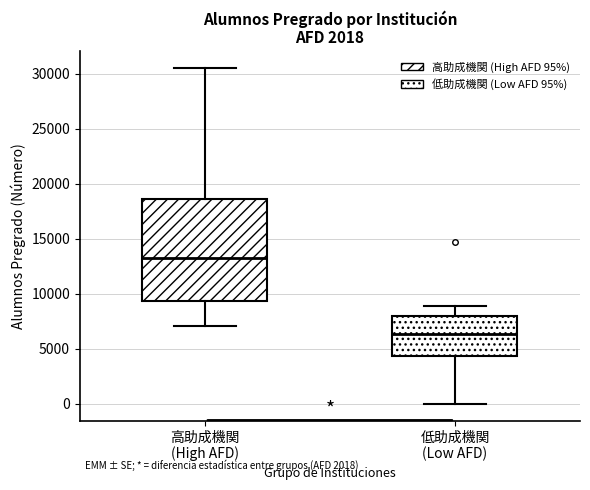

Which box's median line is the highest?

高助成機関 (High AFD)